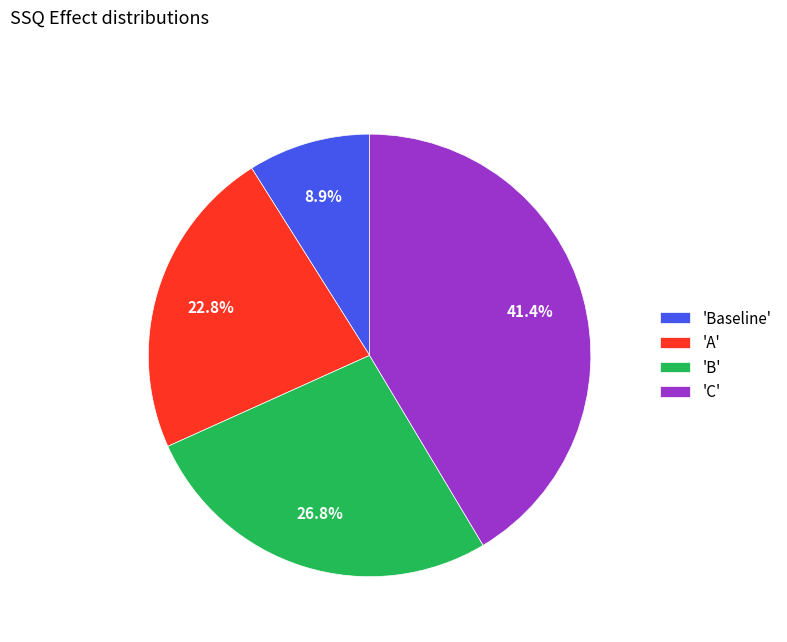

Do 'Baseline' and 'B' together represent more than half of the pie?

No